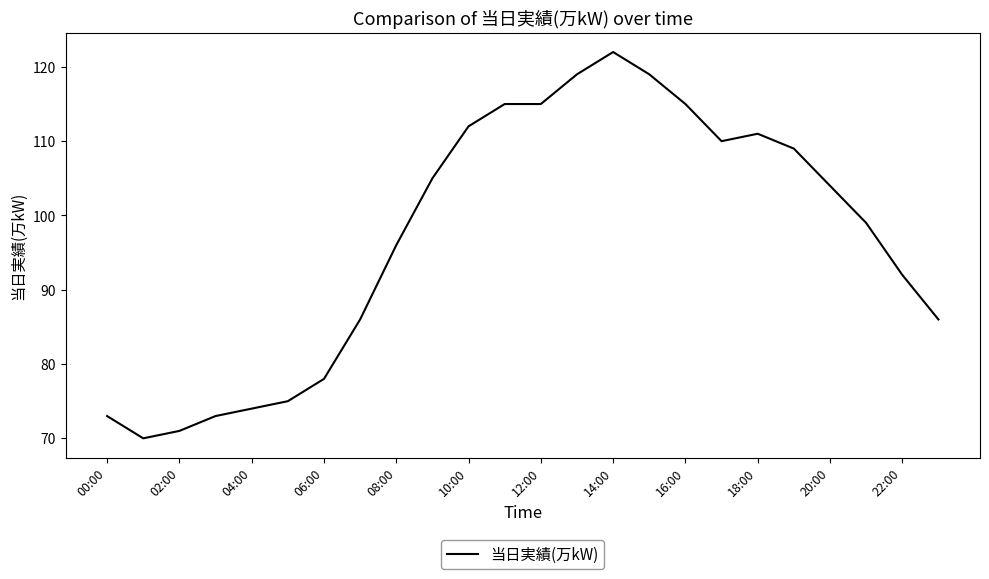

What is the difference between the maximum and minimum values?

52